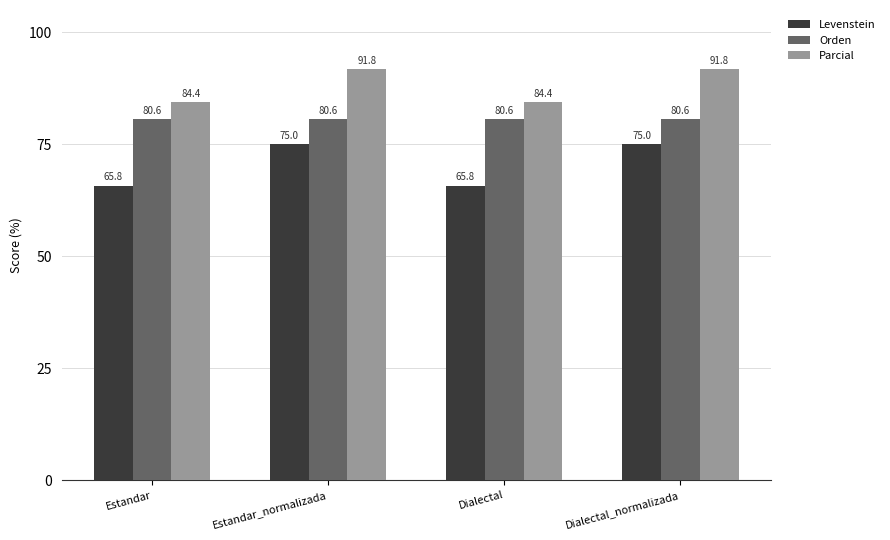

What position from the left is Estandar_normalizada?

2